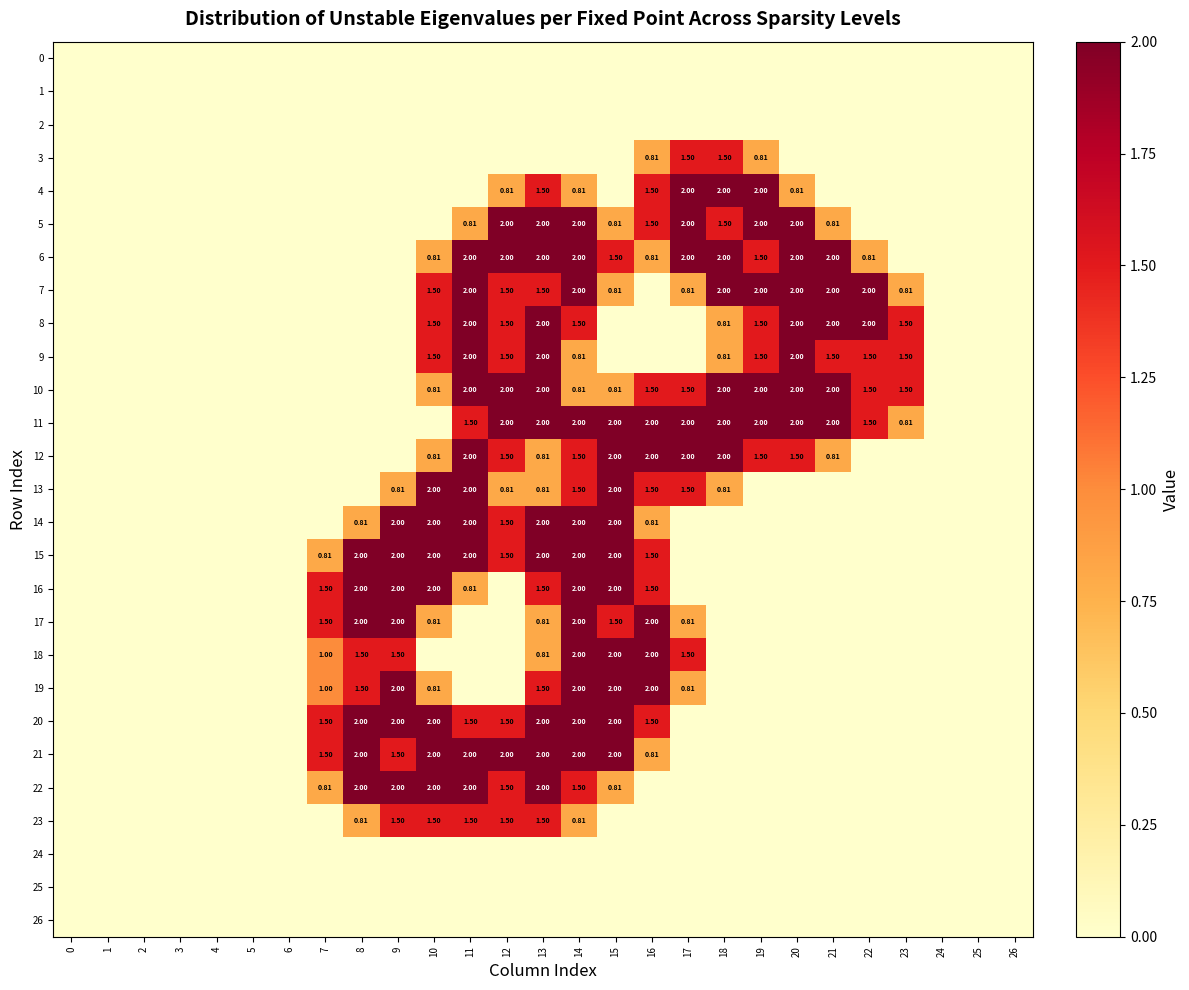

The value of row_6 at 23 is -1.1. True or false?

False